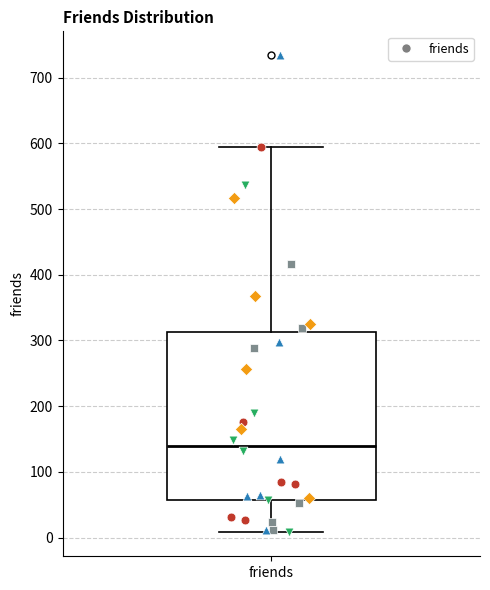

Where is the lower edge of the box for friends on the y-axis? The values are not printed on the chart, so give them approximately, as read against the axis.

60